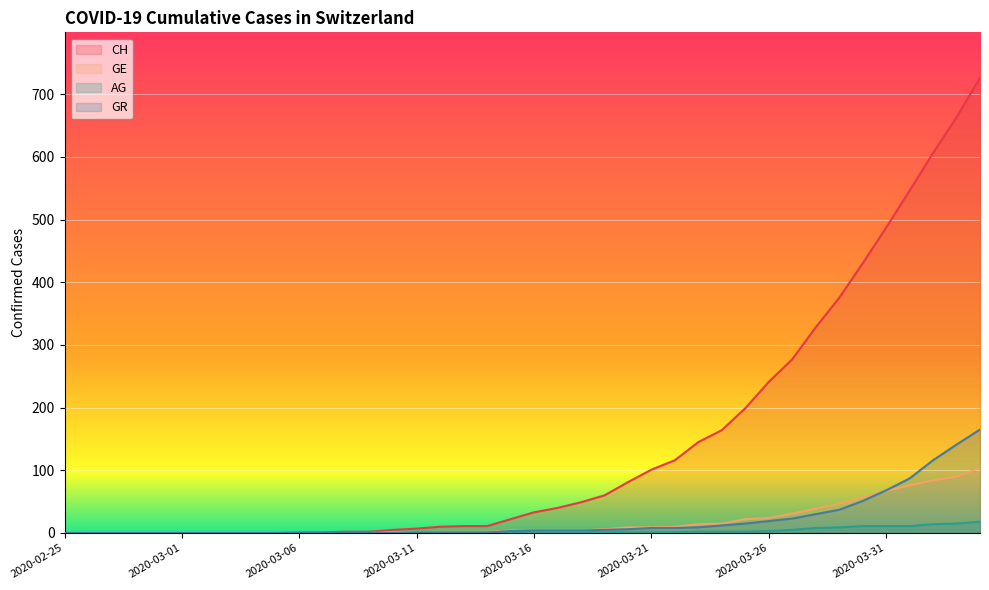

At which label is GE closest to 52?

2020-03-29